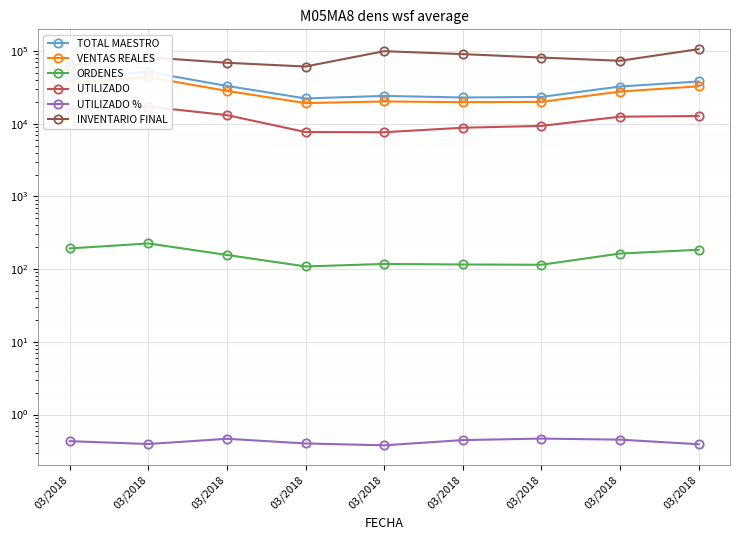

True or false: UTILIZADO % has a value of 0.4 at 03/2018.

True